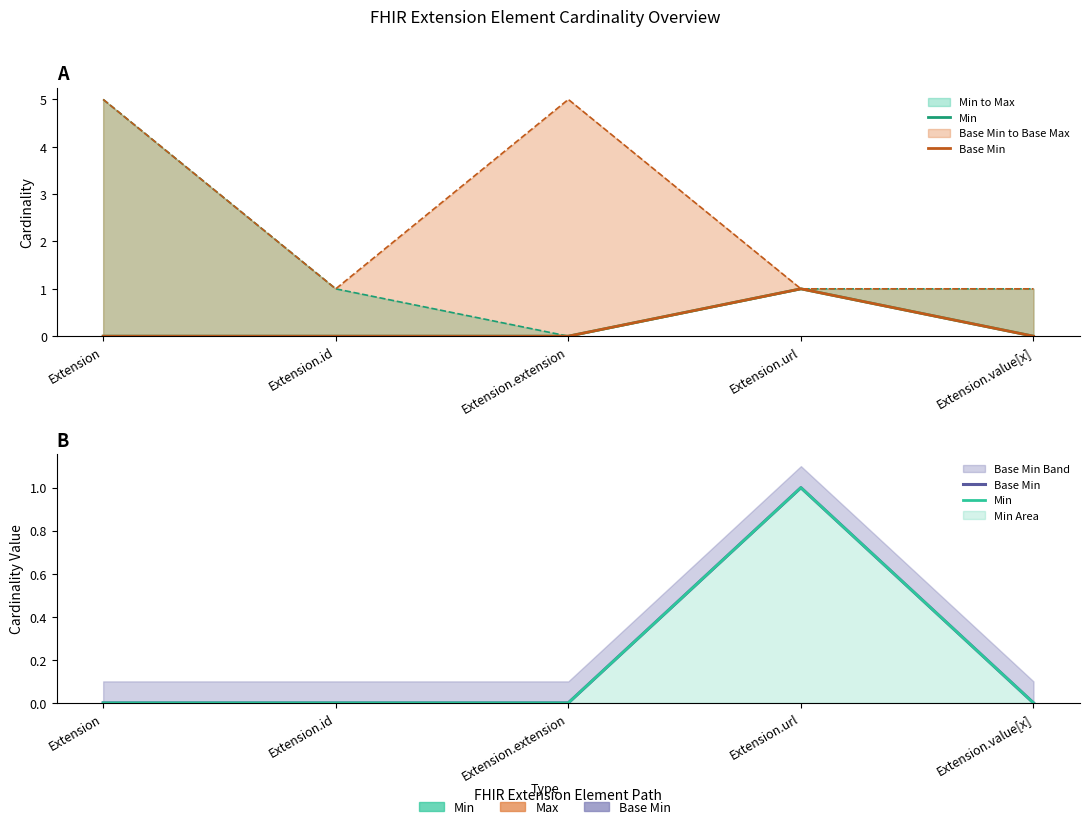

How many values in the Base Min series exceed 0?

1